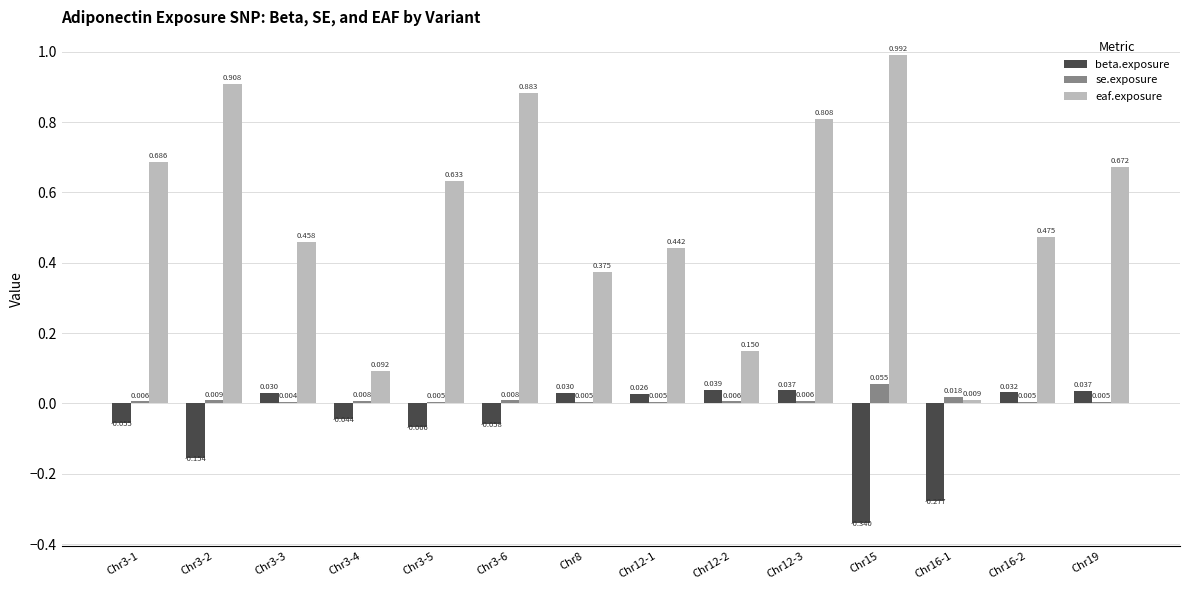

Is the value of beta.exposure at Chr12-1 greater than the value of se.exposure at Chr3-1?

Yes